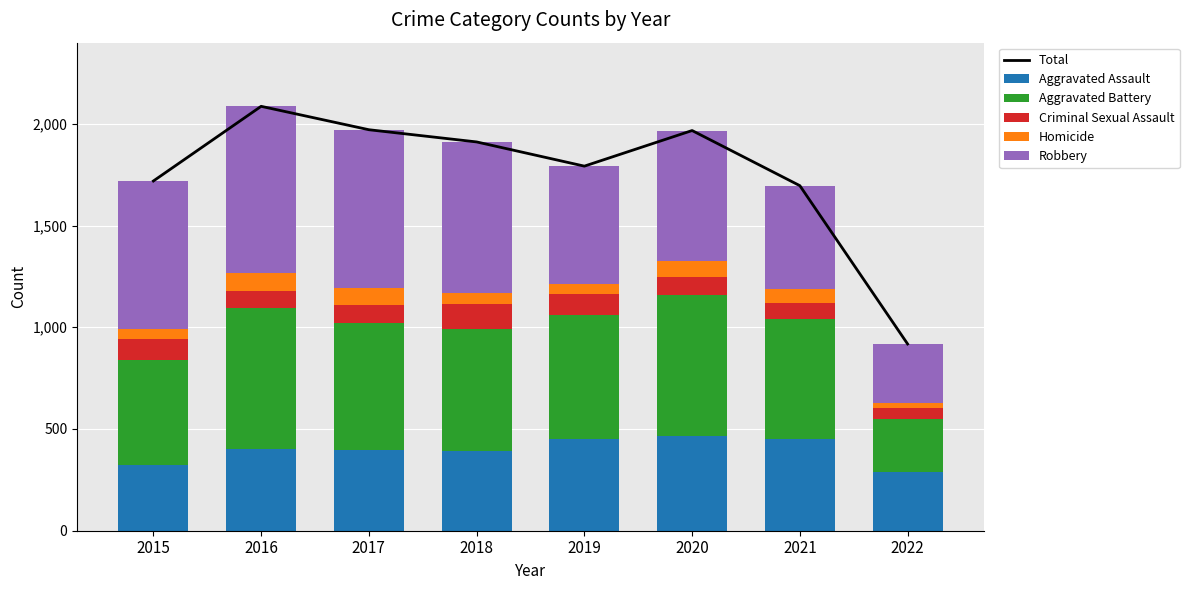

How many values in the Homicide series exceed 69?

3